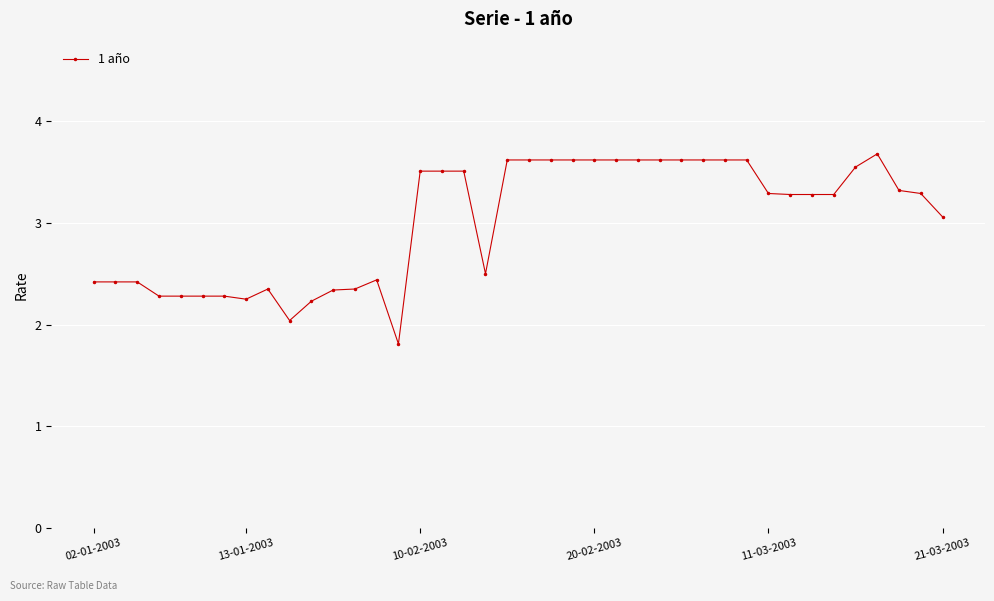

What is the greatest value displayed?

3.7